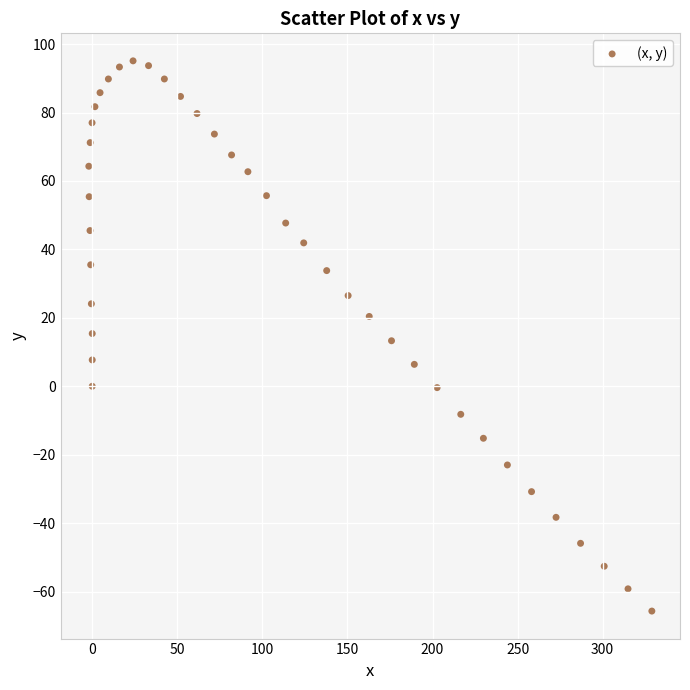

What is the range of X values (max minus min)?

330.9